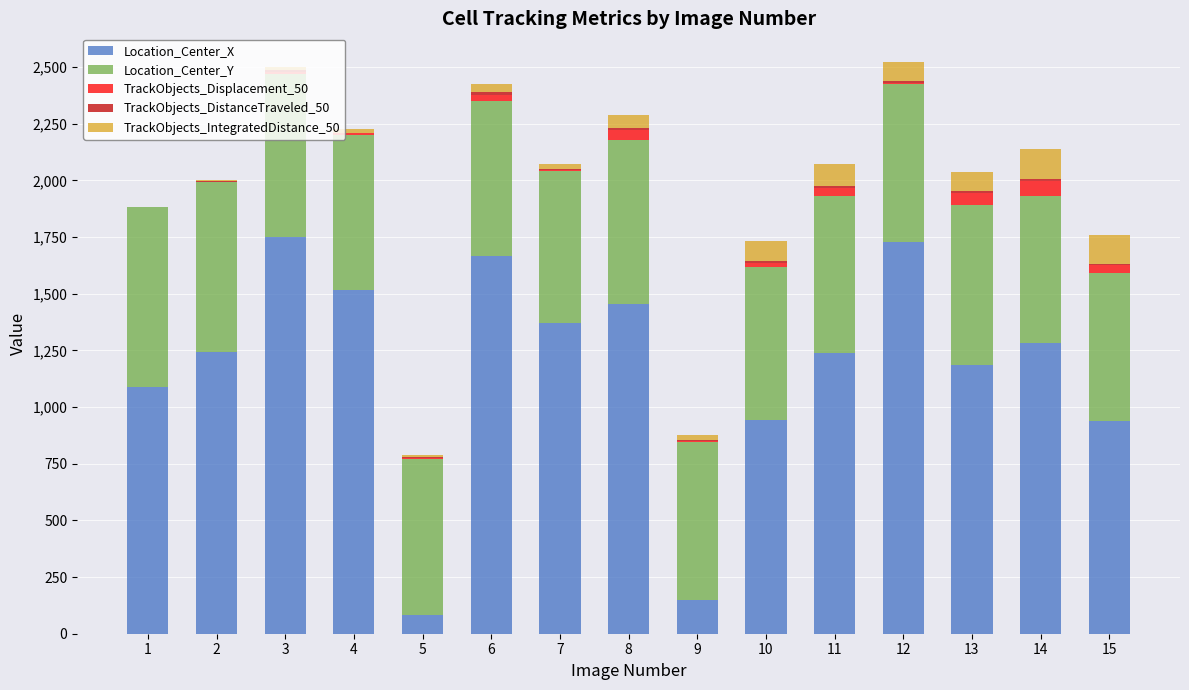

Is it true that TrackObjects_IntegratedDistance_50 equals 168.8 at 11?

False